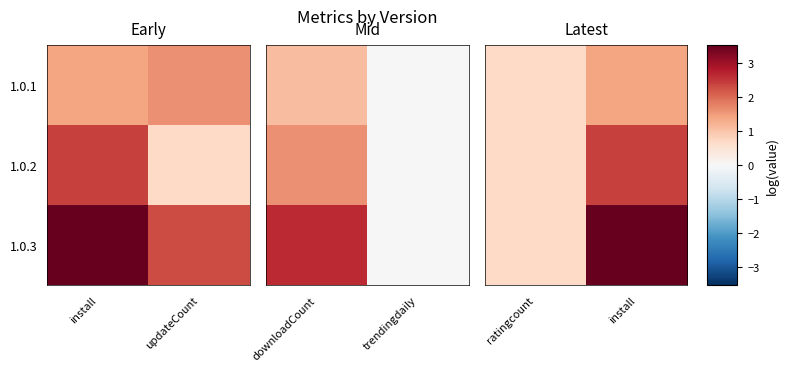

Rank the series by their maximum value, from highest to lowest.

1.0.3, 1.0.2, 1.0.1